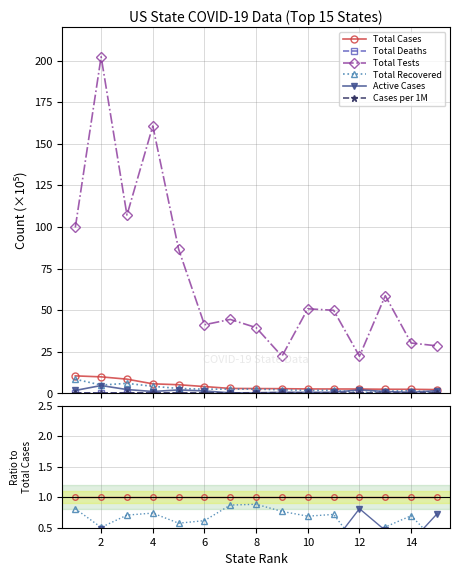

Rank the series at 14 from lowest to highest value.

Total Deaths, Cases per 1M, Active Cases, Total Recovered, Total Cases, Total Tests